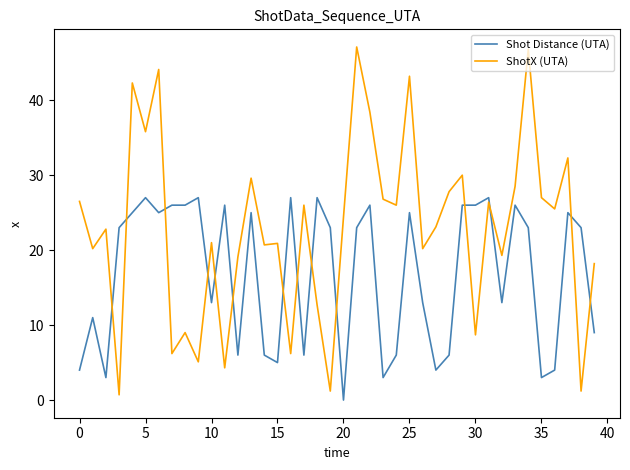

Rank the series by their average value, from lowest to highest.

Shot Distance (UTA), ShotX (UTA)